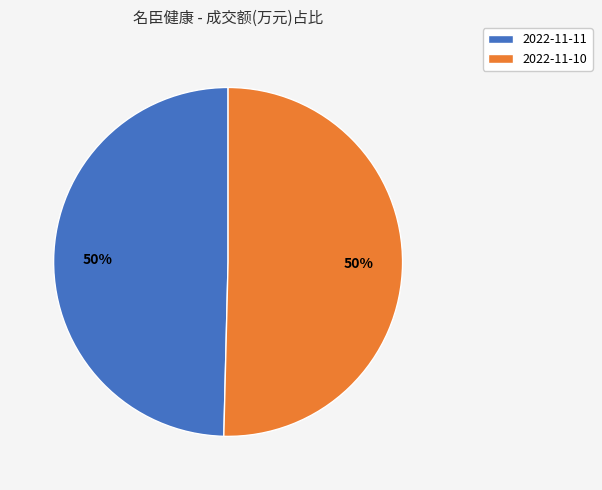

The 2022-11-10 slice represents 40% of the pie. True or false?

False